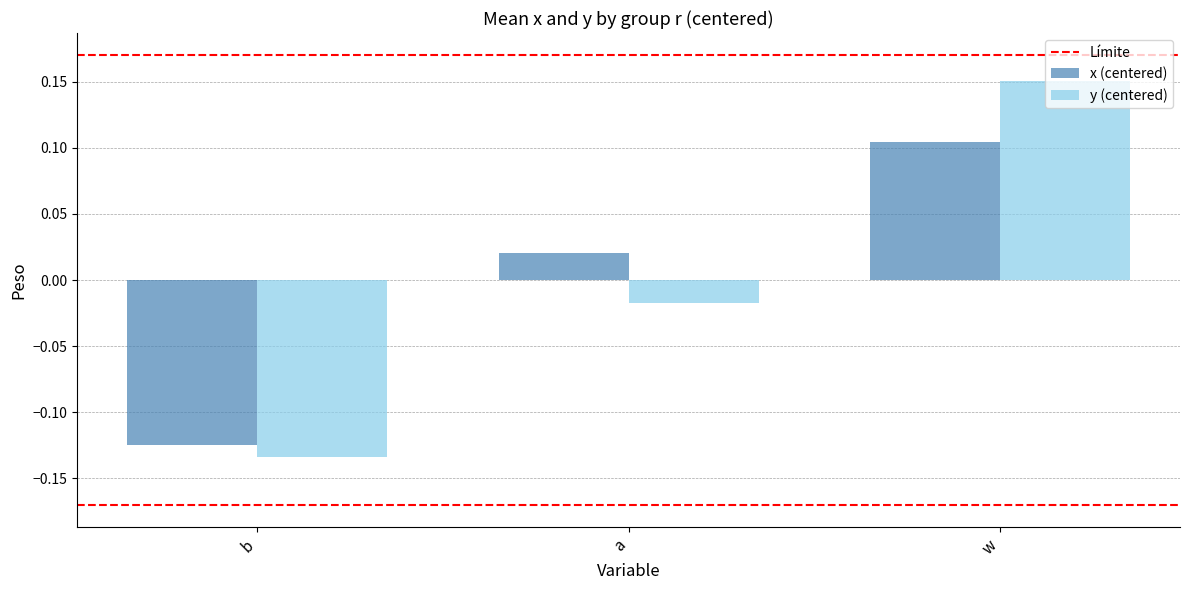

Rank the categories by y (centered) value from highest to lowest.

w, a, b